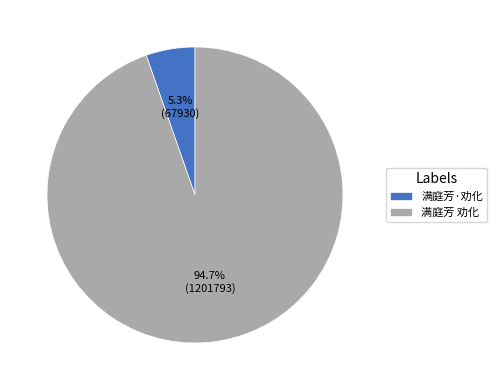

How many slices are in this pie chart?

2